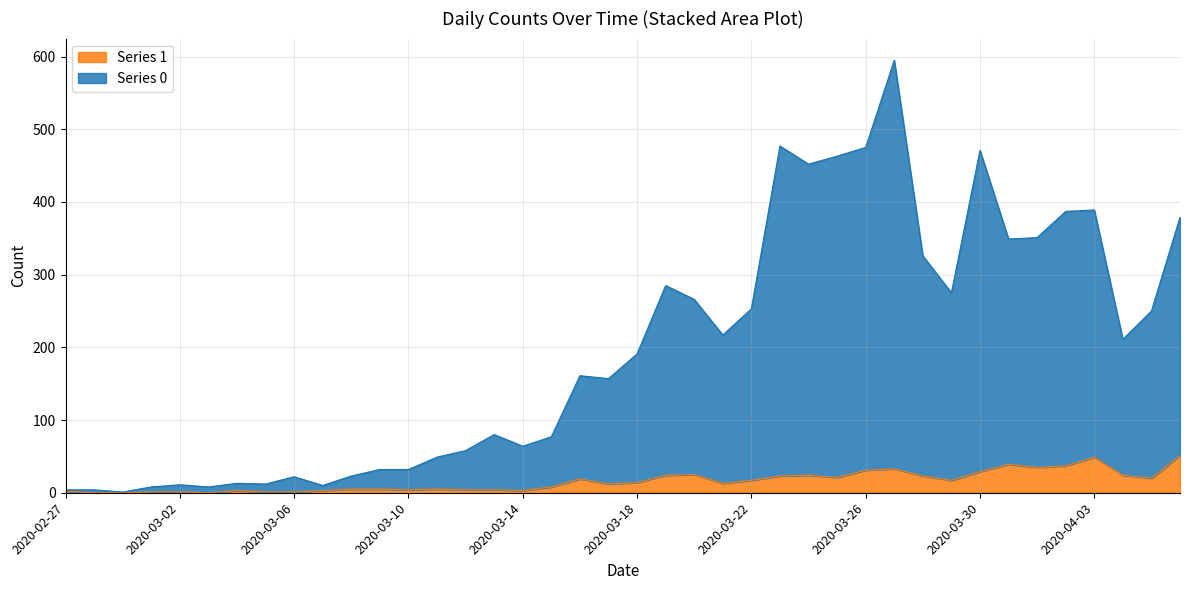

The value of Series 0 at 2020-03-07 is 13. True or false?

False